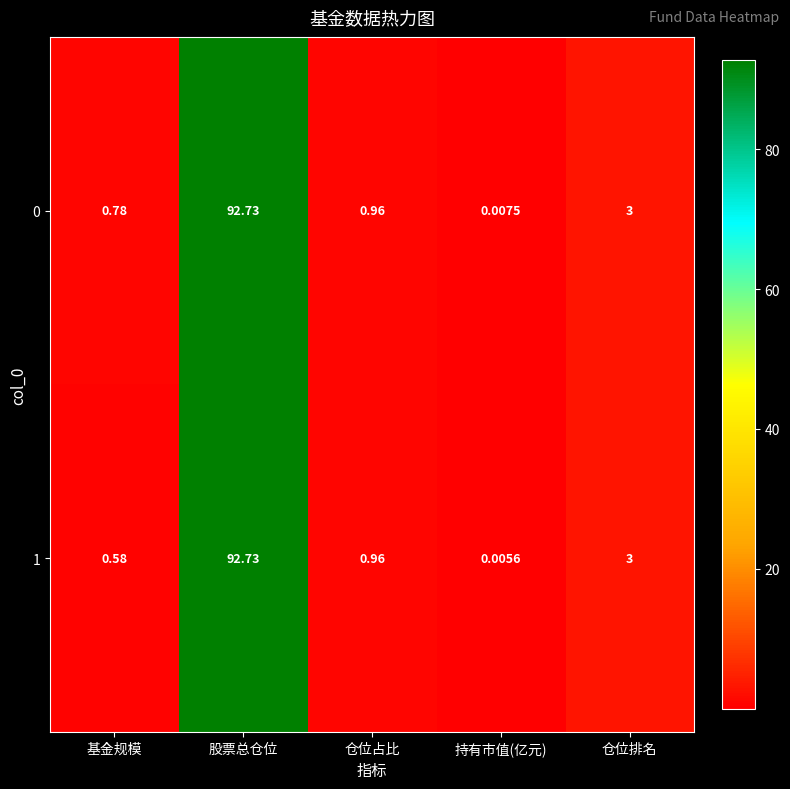

At how many categories does at least one series exceed 87?

1